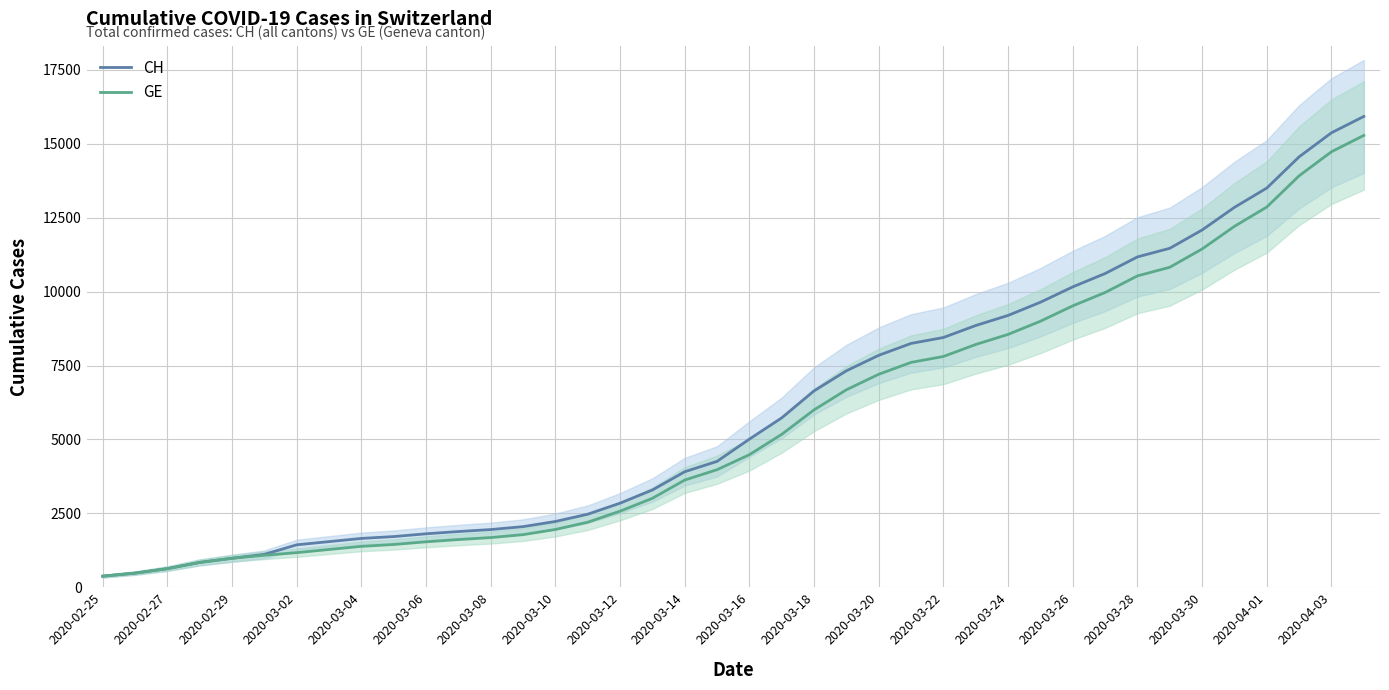

What is the maximum value for GE?

15284